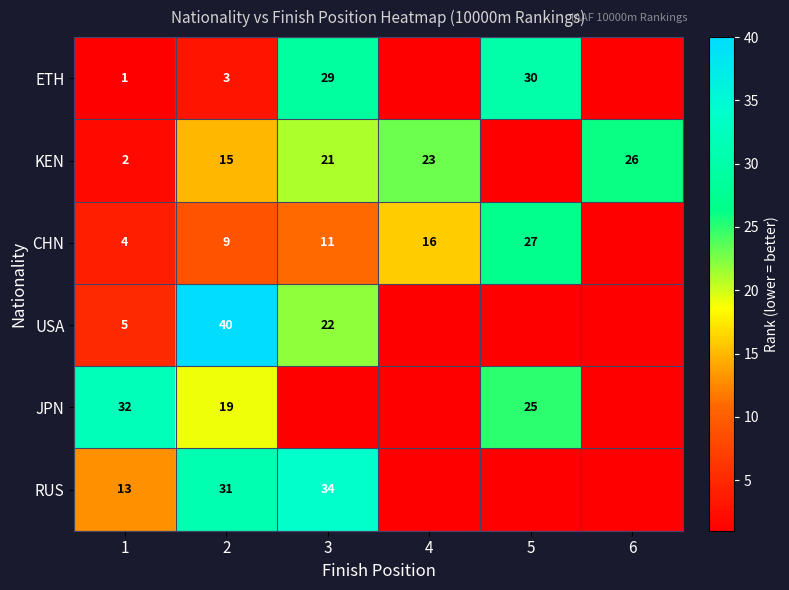

Is the value of USA at 2 greater than the value of CHN at 1?

Yes